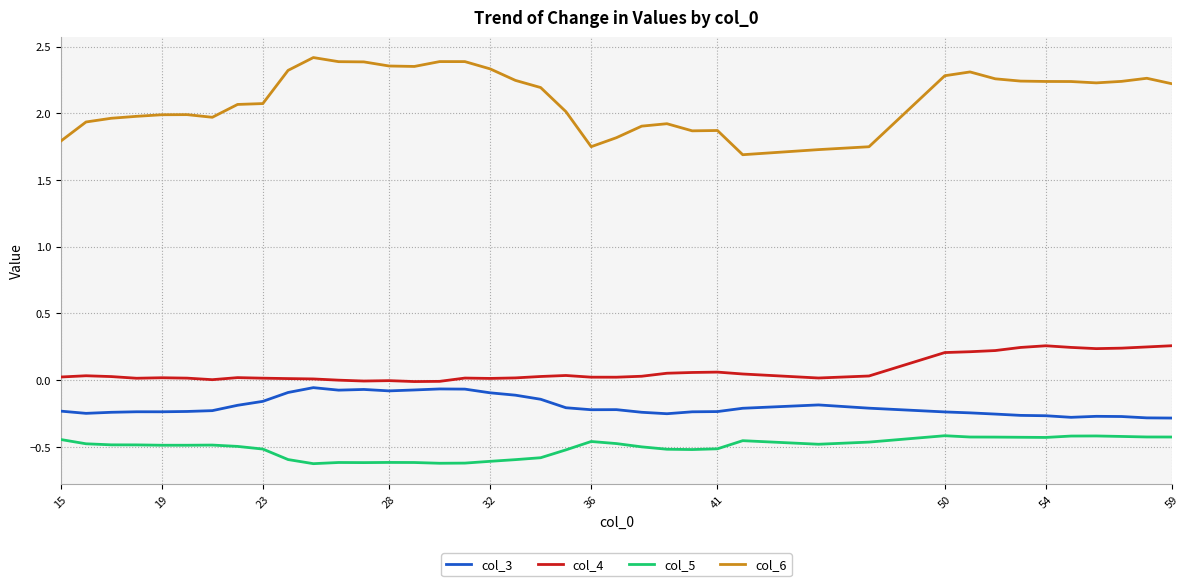

Which series has the widest spread of values?

col_6